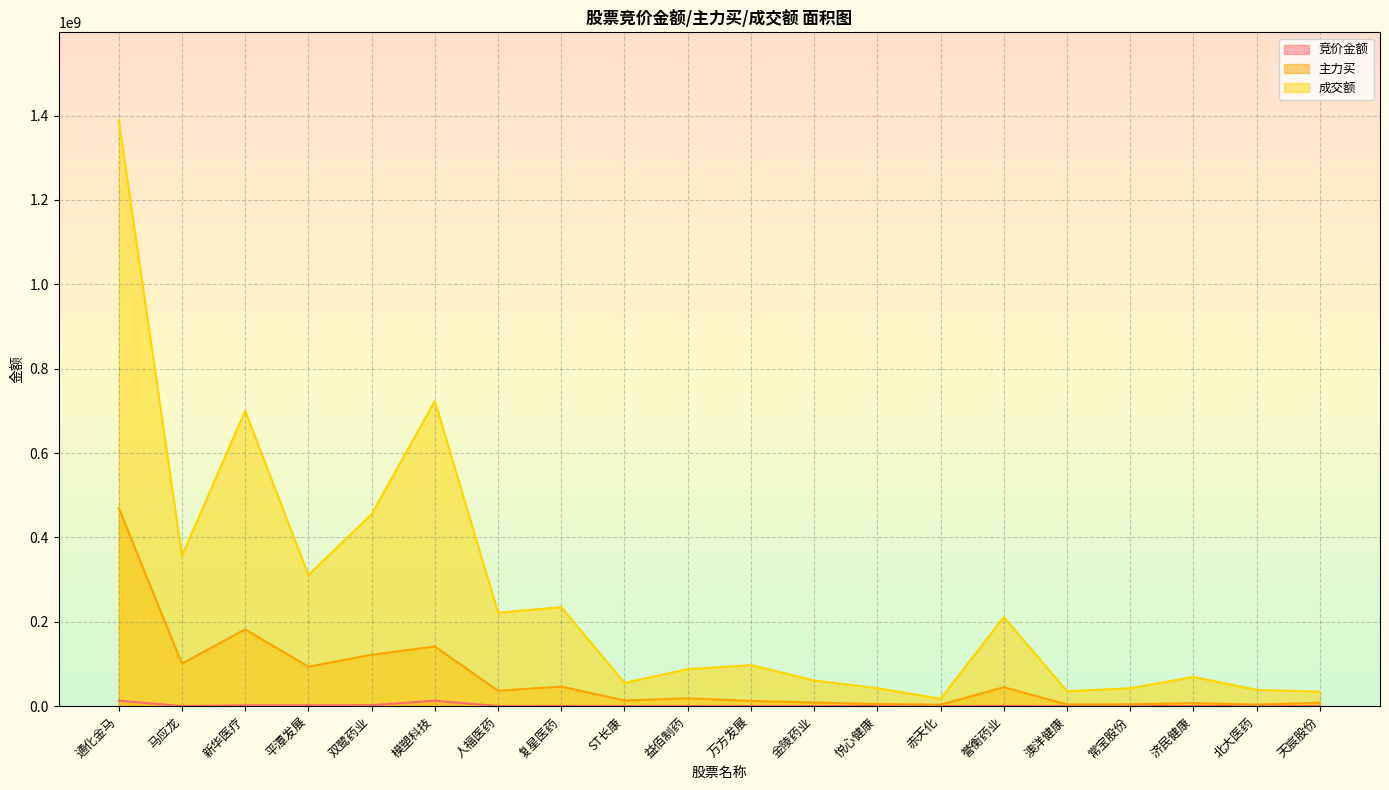

Which series has the largest total across all categories?

成交额